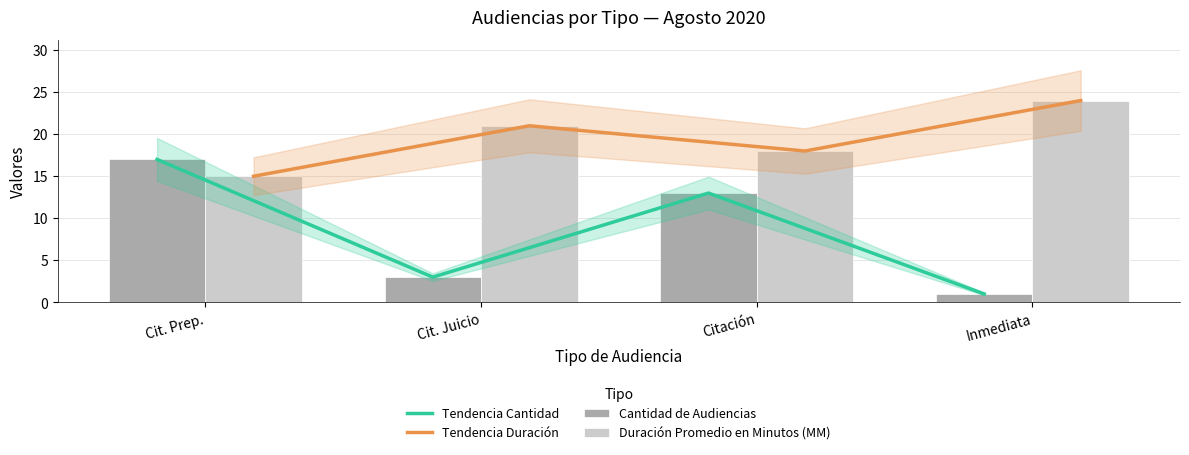

Rank the categories by Tendencia Cantidad value from highest to lowest.

Cit. Prep., Citación, Cit. Juicio, Inmediata